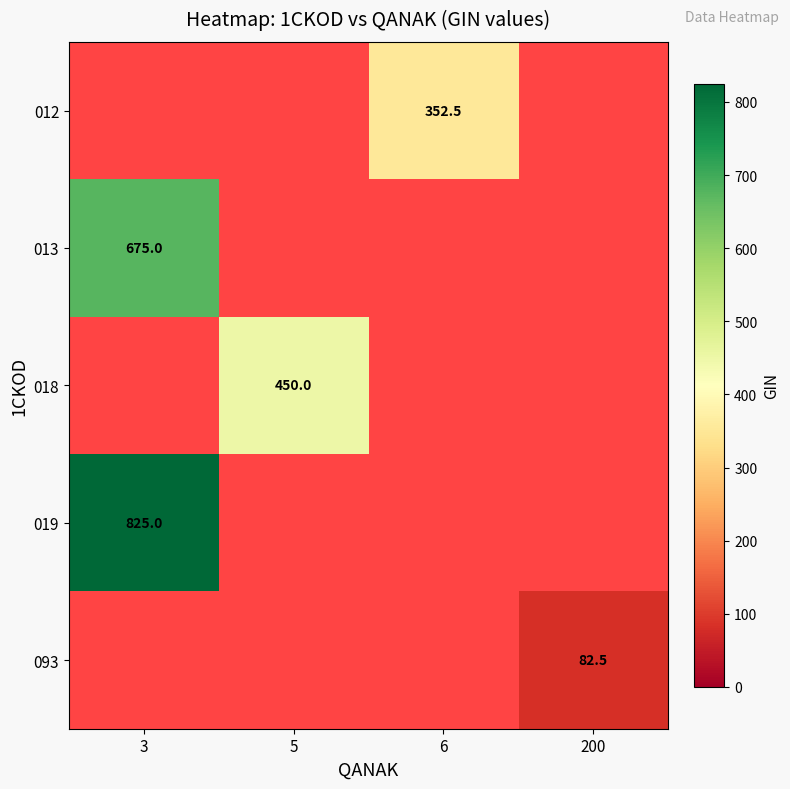

The 013 series shows 1046.0 at 3. True or false?

False